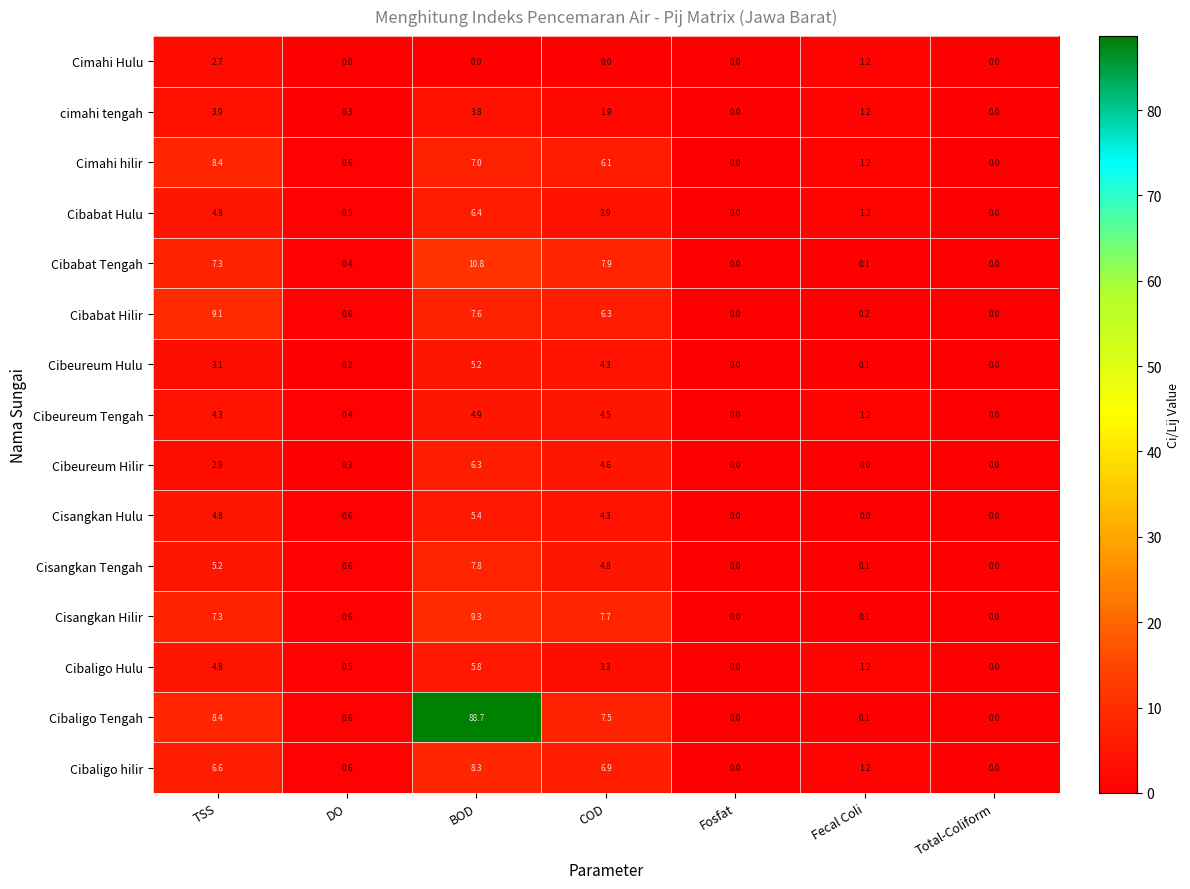

What is the total value across all series at Fecal Coli?

9.1